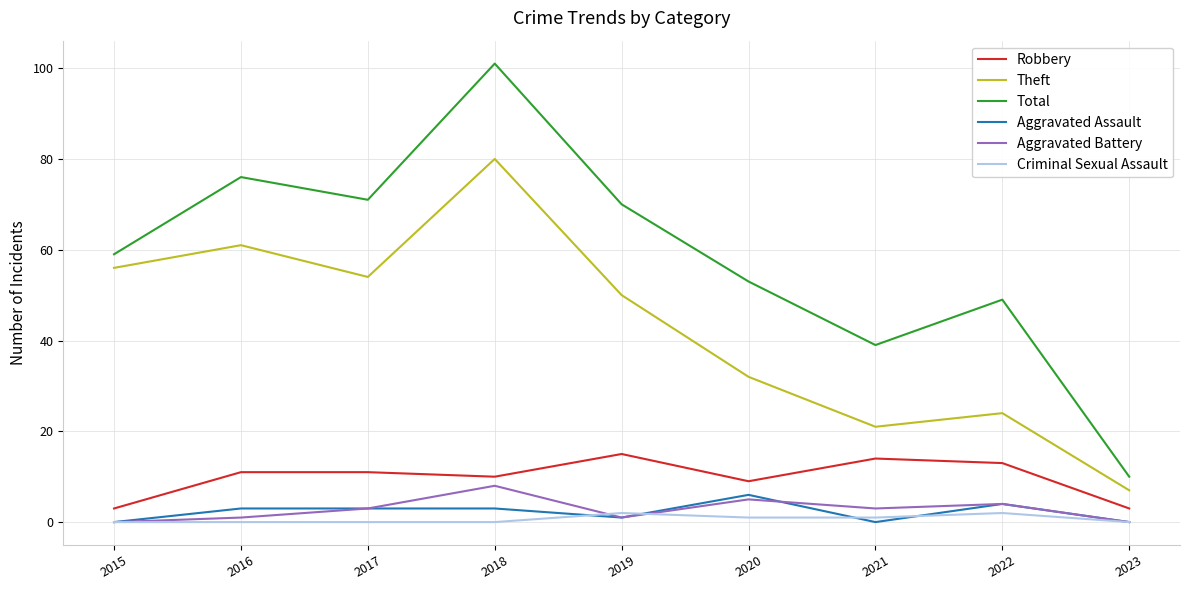

Does the chart display data point markers on the line(s)?

No